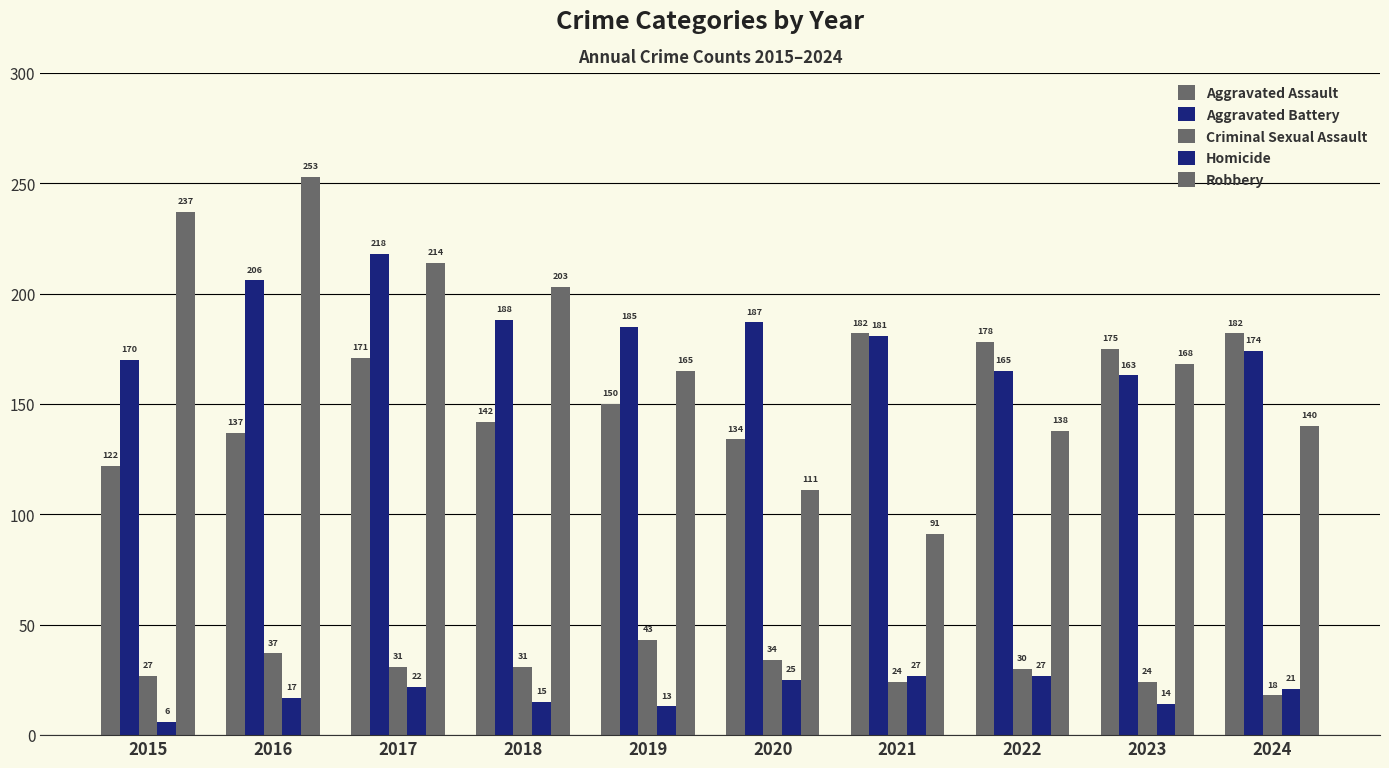

How many bars are there in total?

50